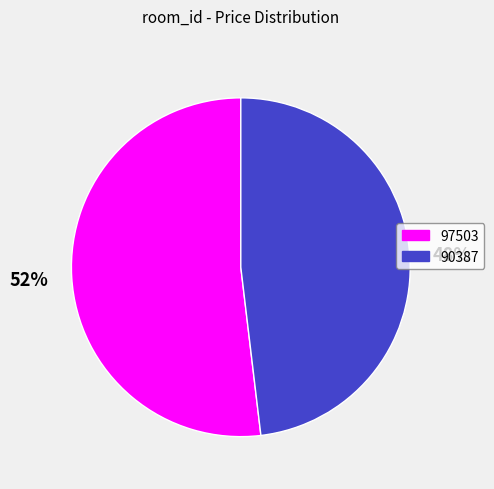

The 90387 slice represents 62% of the pie. True or false?

False